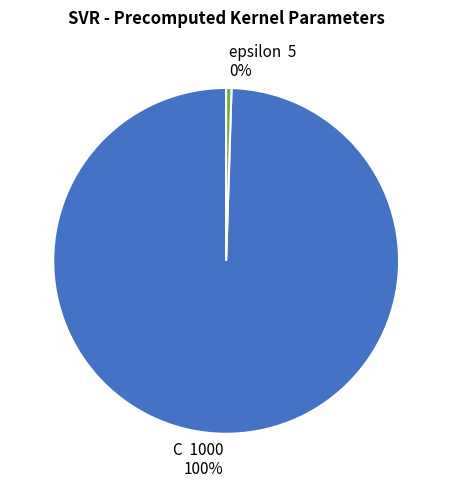

Count the number of slices in the pie.

2